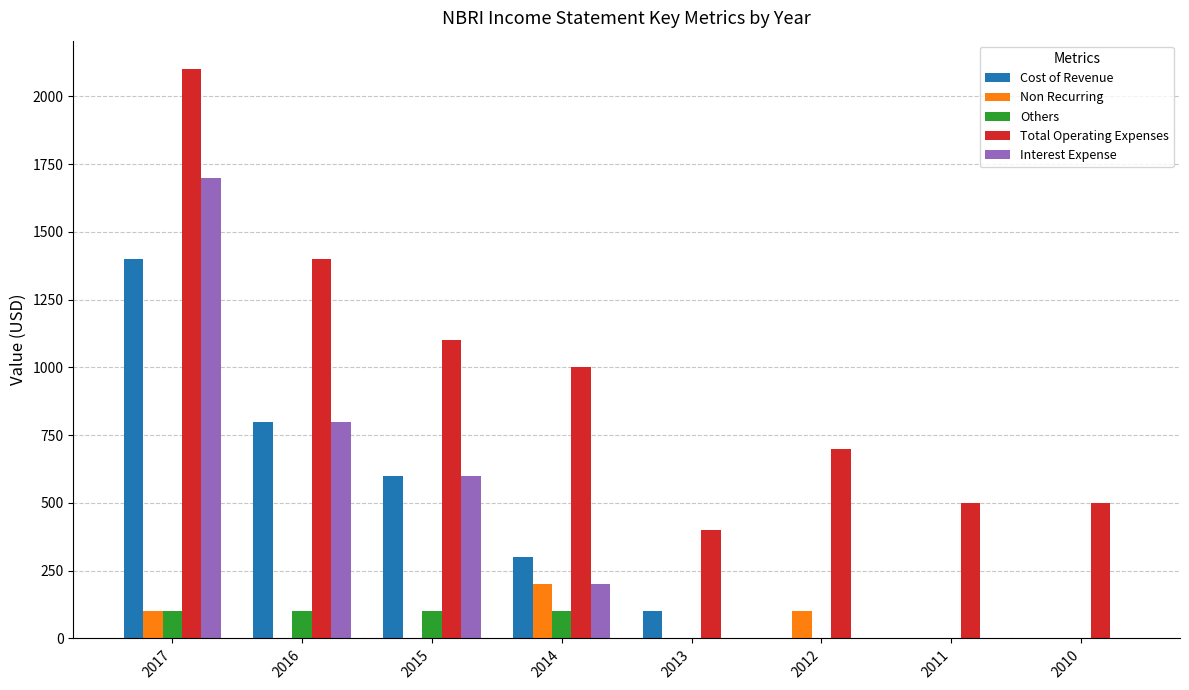

True or false: Non Recurring has a value of -76 at 2016.

False